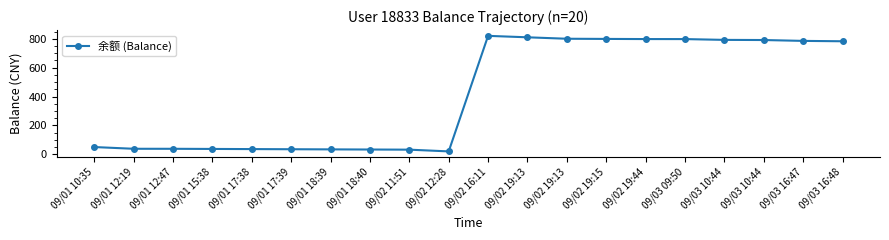

List the labels in order of value, largest first.

09/02 16:11, 09/02 19:13, 09/02 19:13, 09/02 19:15, 09/02 19:44, 09/03 09:50, 09/03 10:44, 09/03 10:44, 09/03 16:47, 09/03 16:48, 09/01 10:35, 09/01 12:19, 09/01 12:47, 09/01 15:38, 09/01 17:38, 09/01 17:39, 09/01 18:39, 09/01 18:40, 09/02 11:51, 09/02 12:28